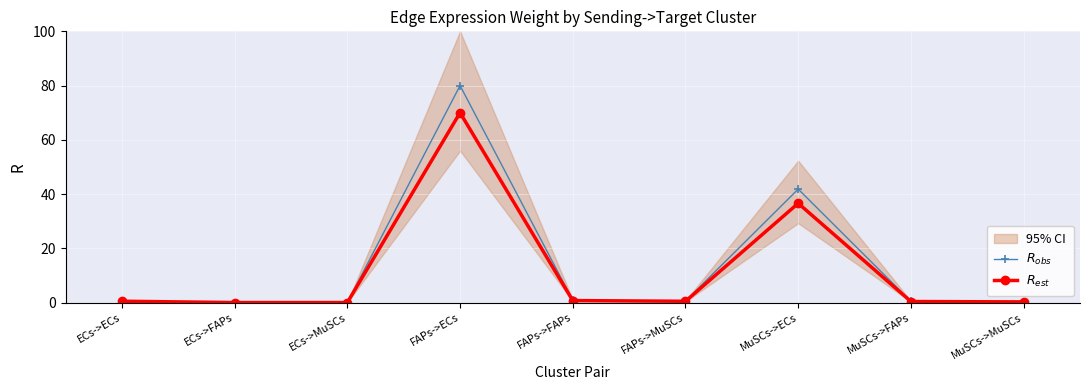

At which label is $R_{est}$ closest to 35?

MuSCs->ECs